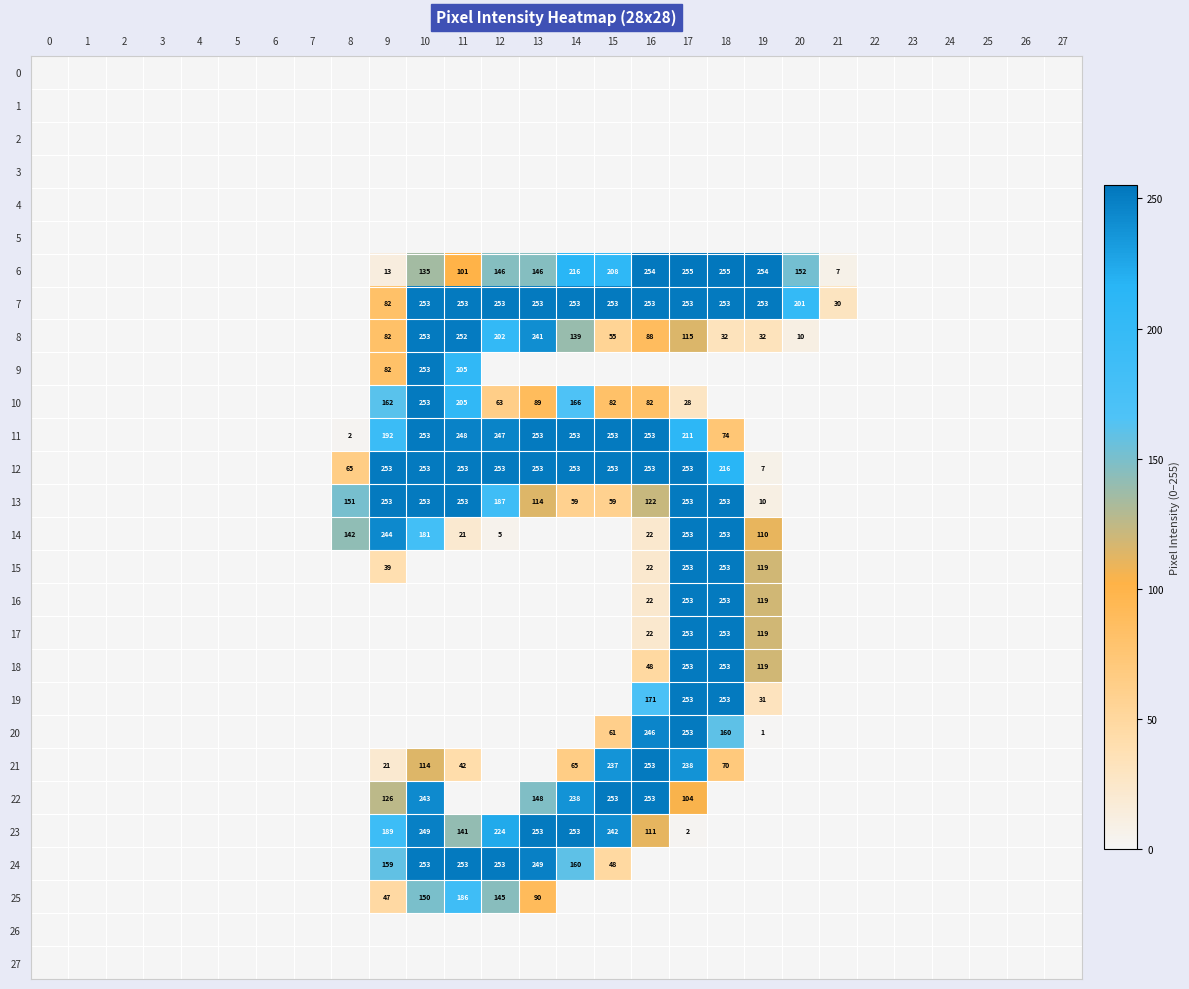

The 24 series shows 160 at 14. True or false?

True